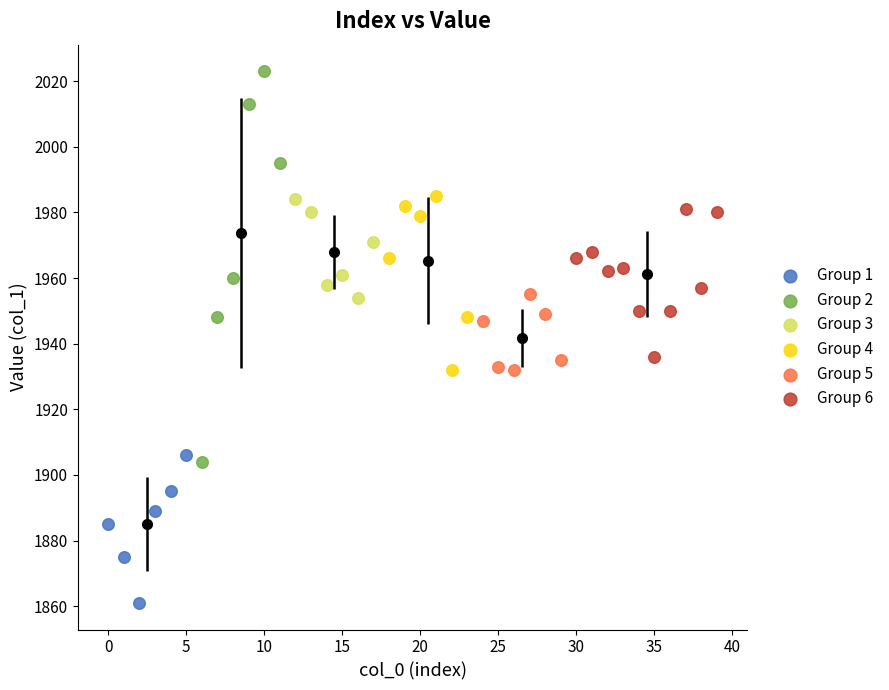

Which series reaches the minimum Y coordinate?

Group 1